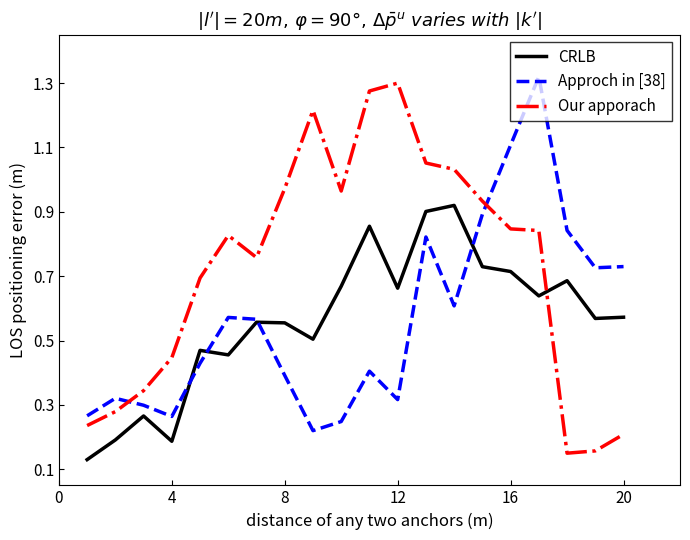

Which series has the largest total across all categories?

Our apporach